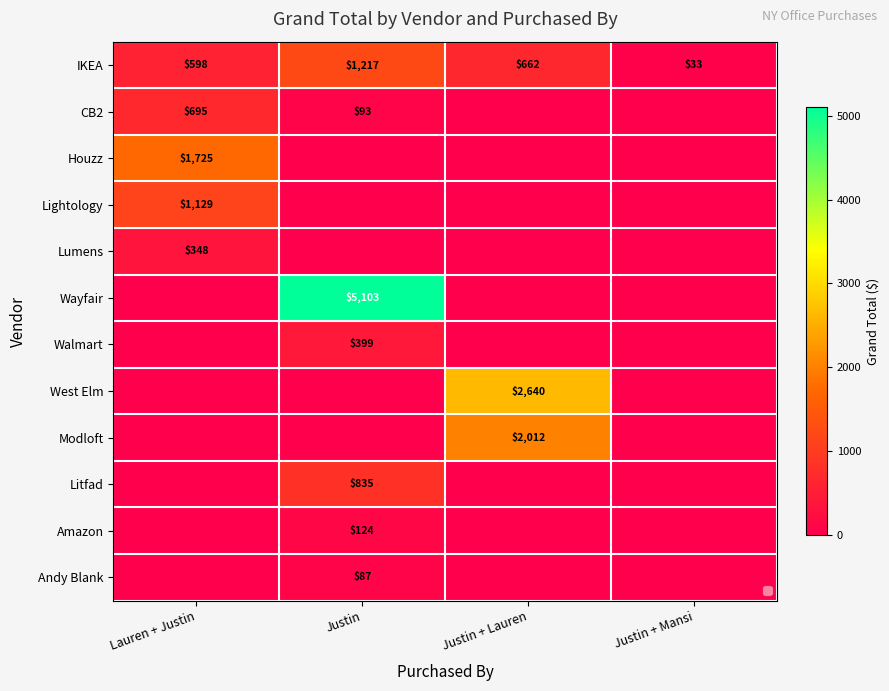

What is the total value across all series at Justin + Lauren?

5313.7